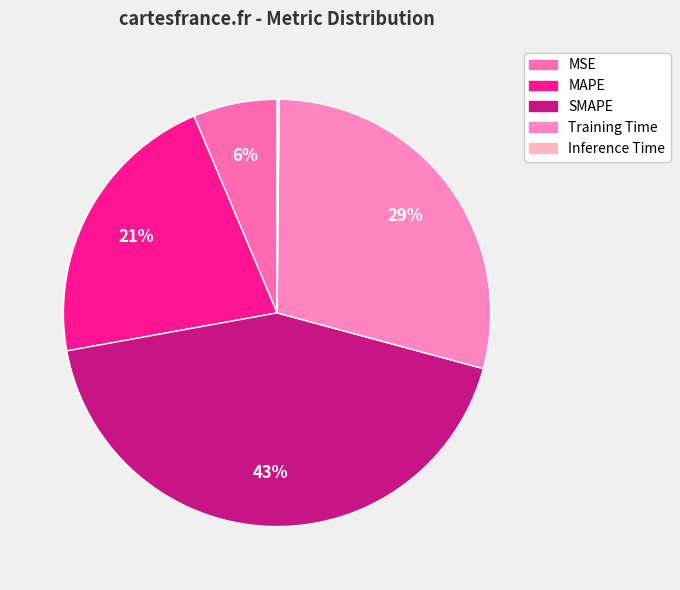

Does any single category account for the majority?

No